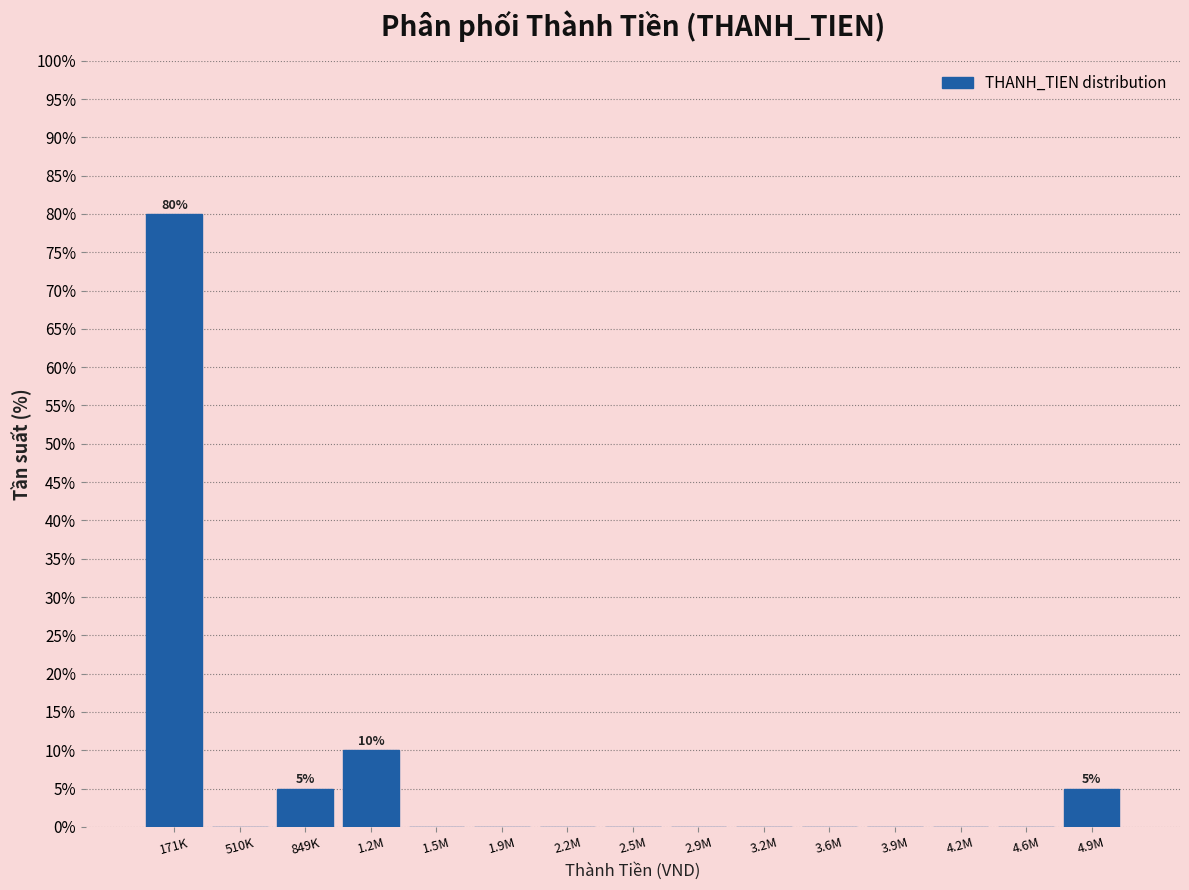

Reading left to right, list all the values displayed in this chart.

171K=80	510K=0	849K=5	1.2M=10	1.5M=0	1.9M=0	2.2M=0	2.5M=0	2.9M=0	3.2M=0	3.6M=0	3.9M=0	4.2M=0	4.6M=0	4.9M=5